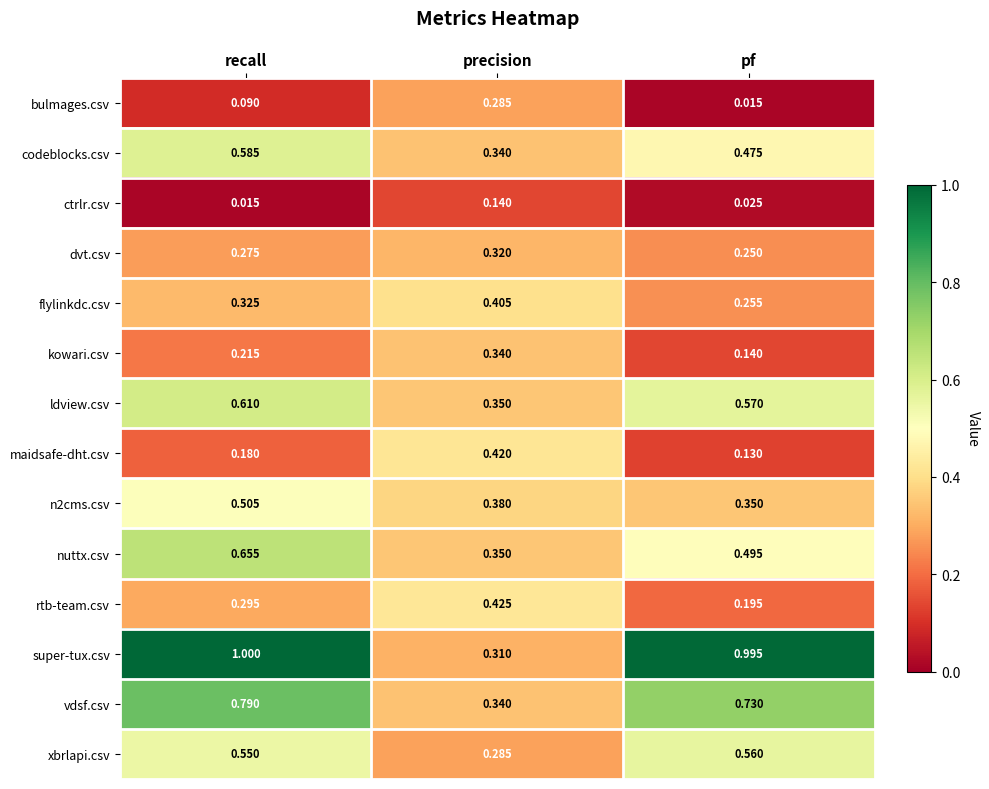

At which category is the sum across all series the highest?

recall